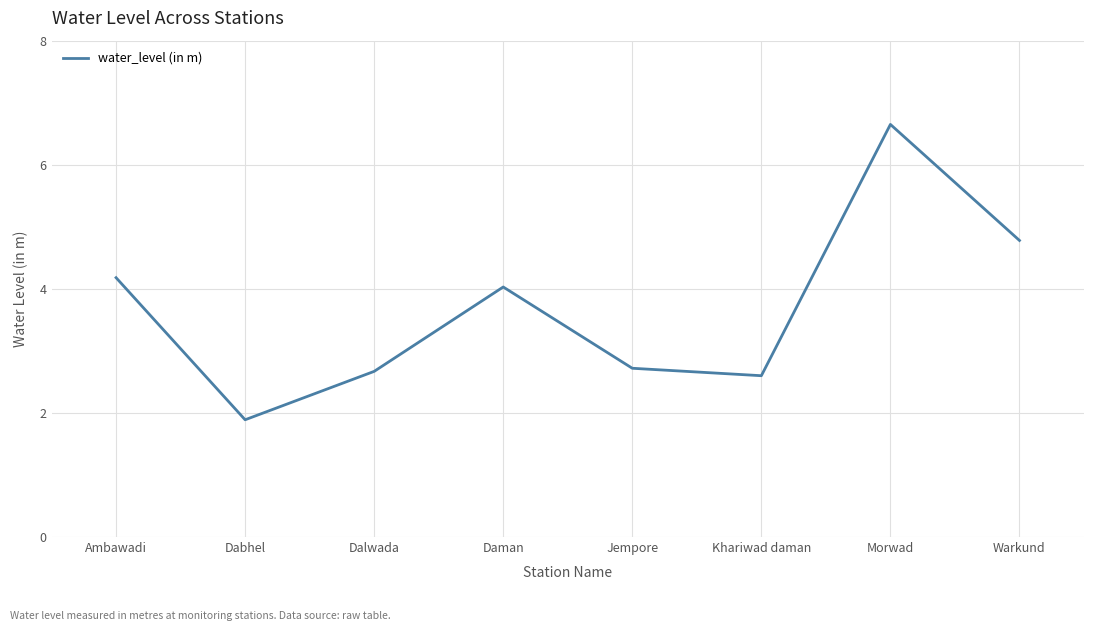

Reading right to left, transcribe all the data shown in this chart.

Warkund=4.8	Morwad=6.7	Khariwad daman=2.6	Jempore=2.7	Daman=4.0	Dalwada=2.7	Dabhel=1.9	Ambawadi=4.2